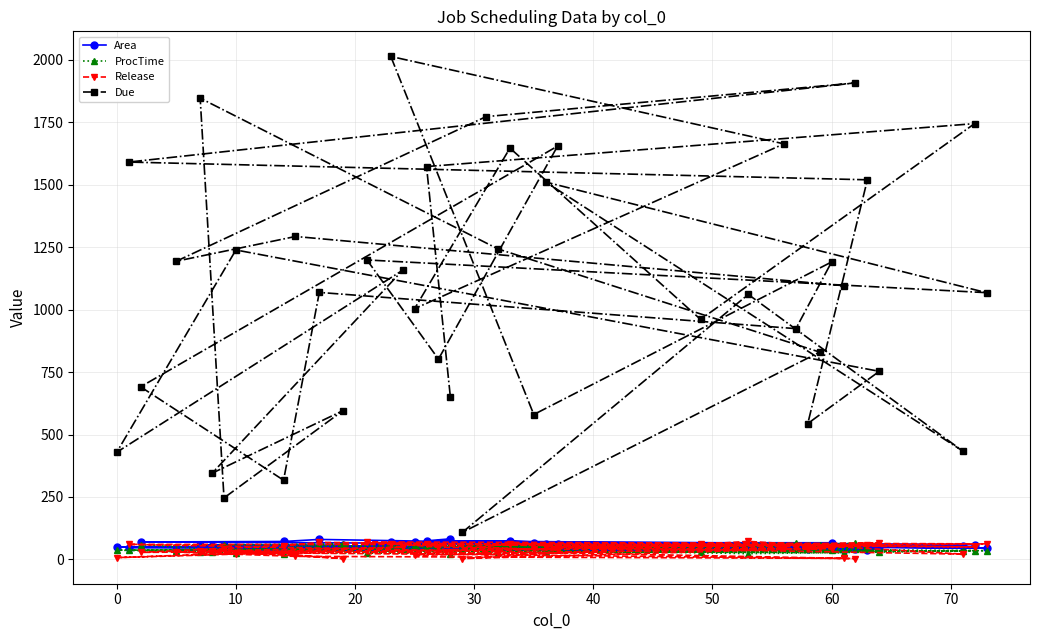

What is the value of the ProcTime point at the 25th from the left?

52.0